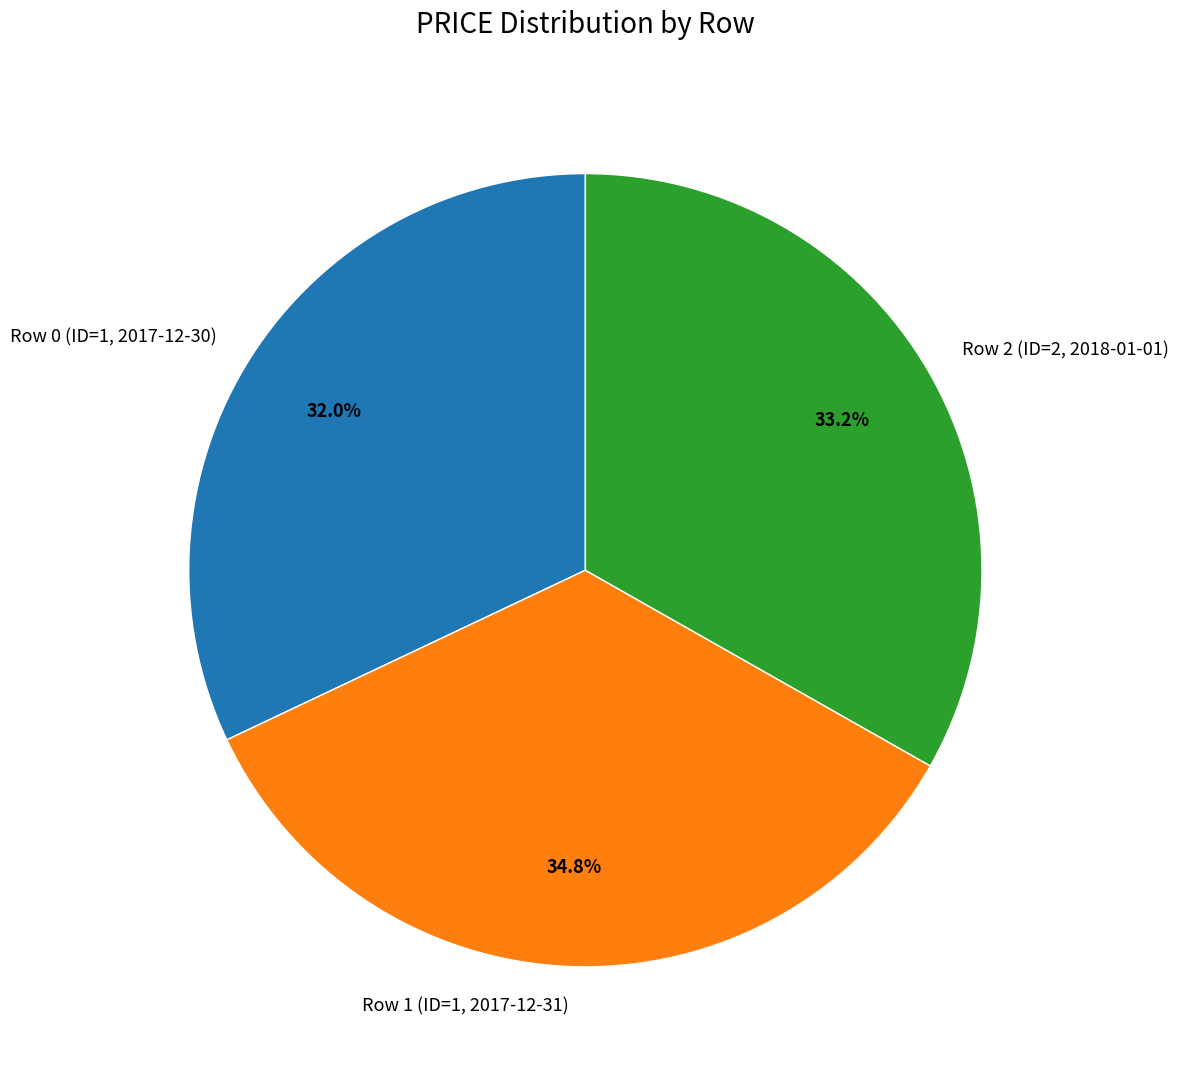

How many slices are in this pie chart?

3